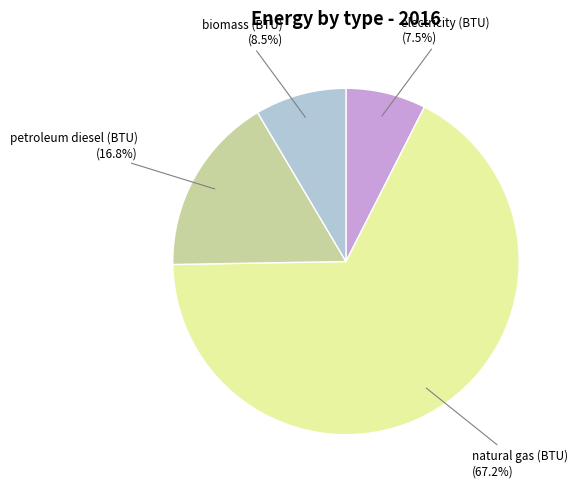

What percentage is the natural gas (BTU) slice, to the nearest percent?

67%